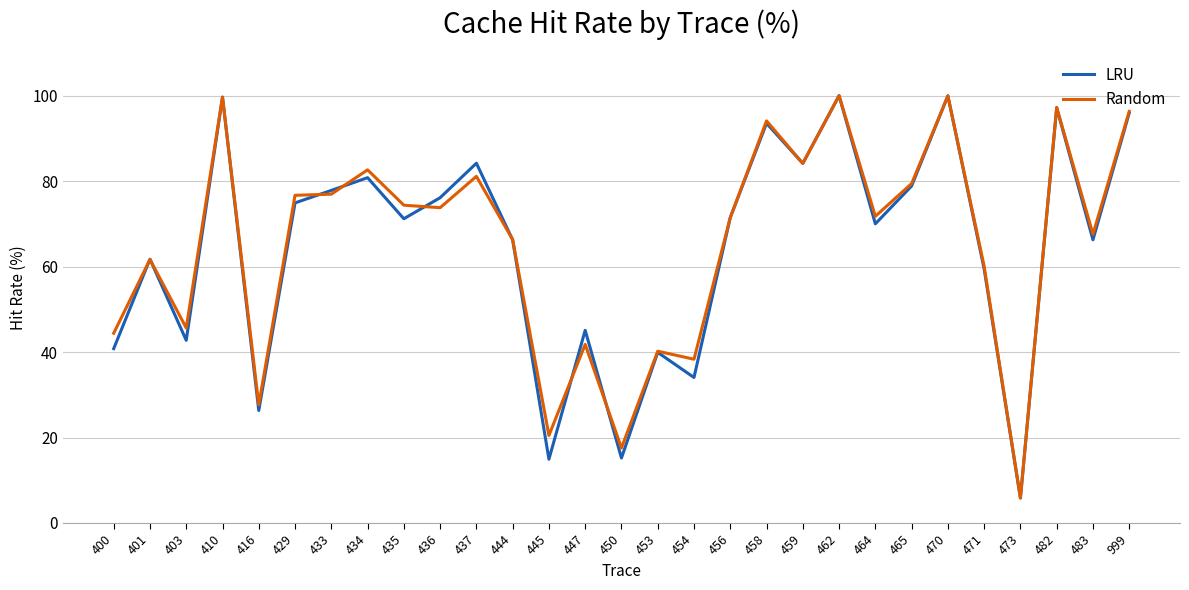

True or false: LRU has a value of 77.8 at 433.

True